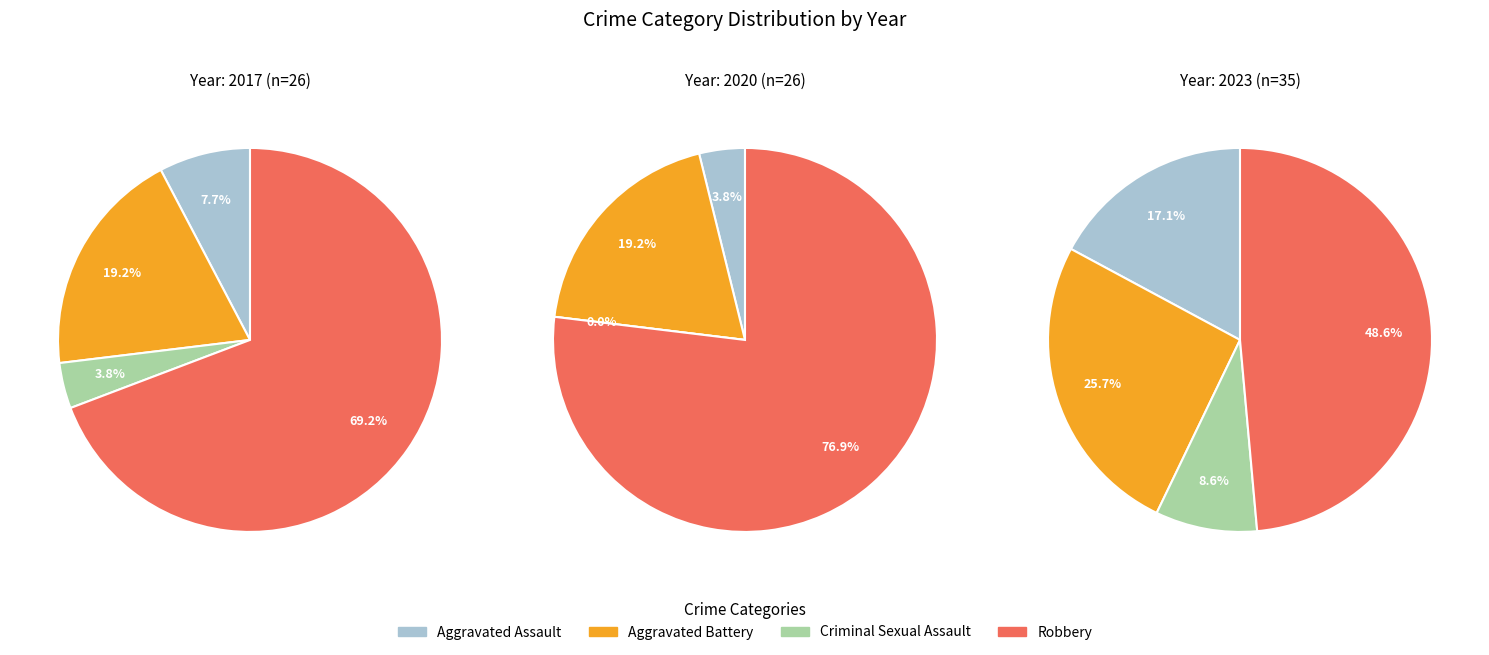

Which category has the smallest portion of the pie?

Criminal Sexual Assault